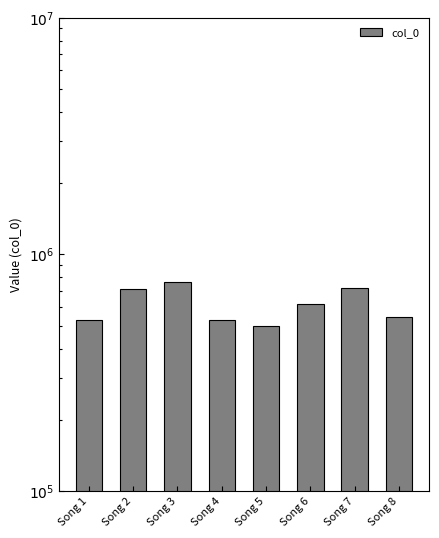

Reading right to left, transcribe all the data shown in this chart.

Song 8=543091	Song 7=724109	Song 6=617691	Song 5=497413	Song 4=528627	Song 3=762854	Song 2=713256	Song 1=529637